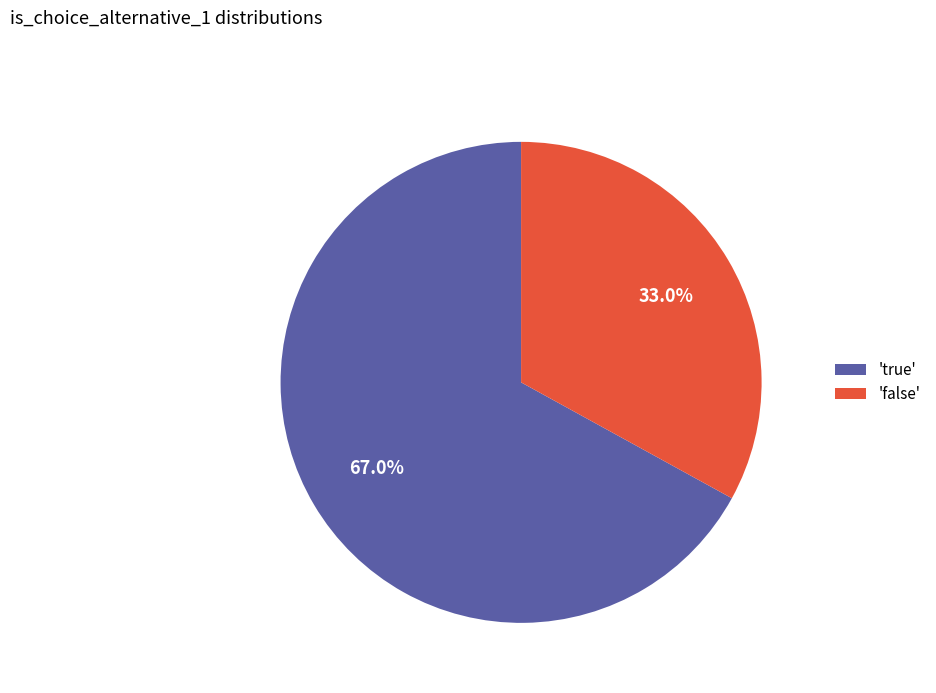

Which slice is the largest?

'true'